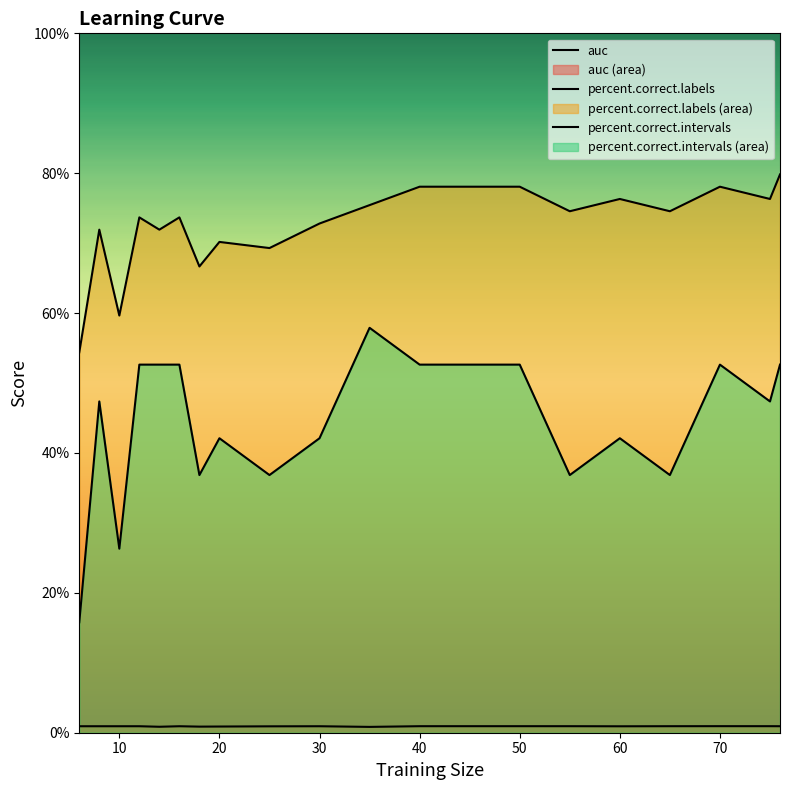

Which series has the largest total across all categories?

percent.correct.labels